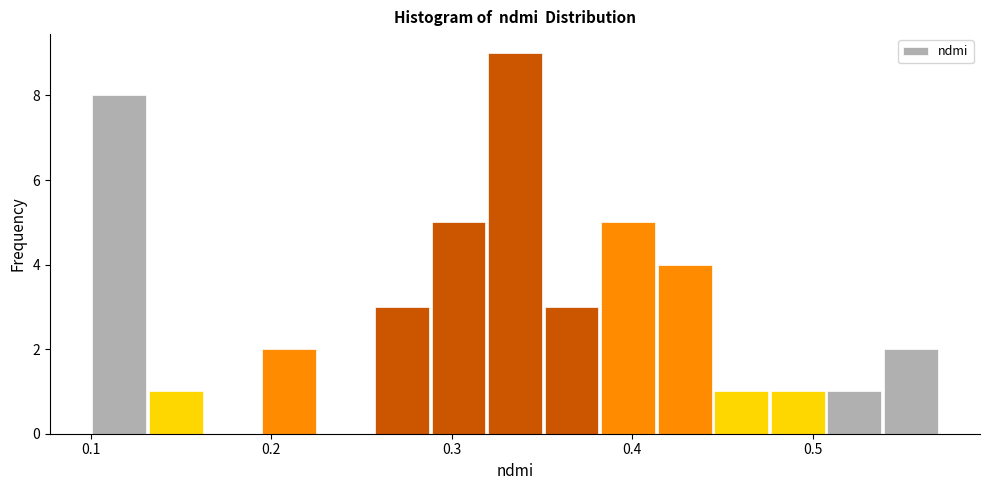

Around what value on the x-axis is the tallest bar? Give the approximate position of its centre, as read against the axis.

0.34